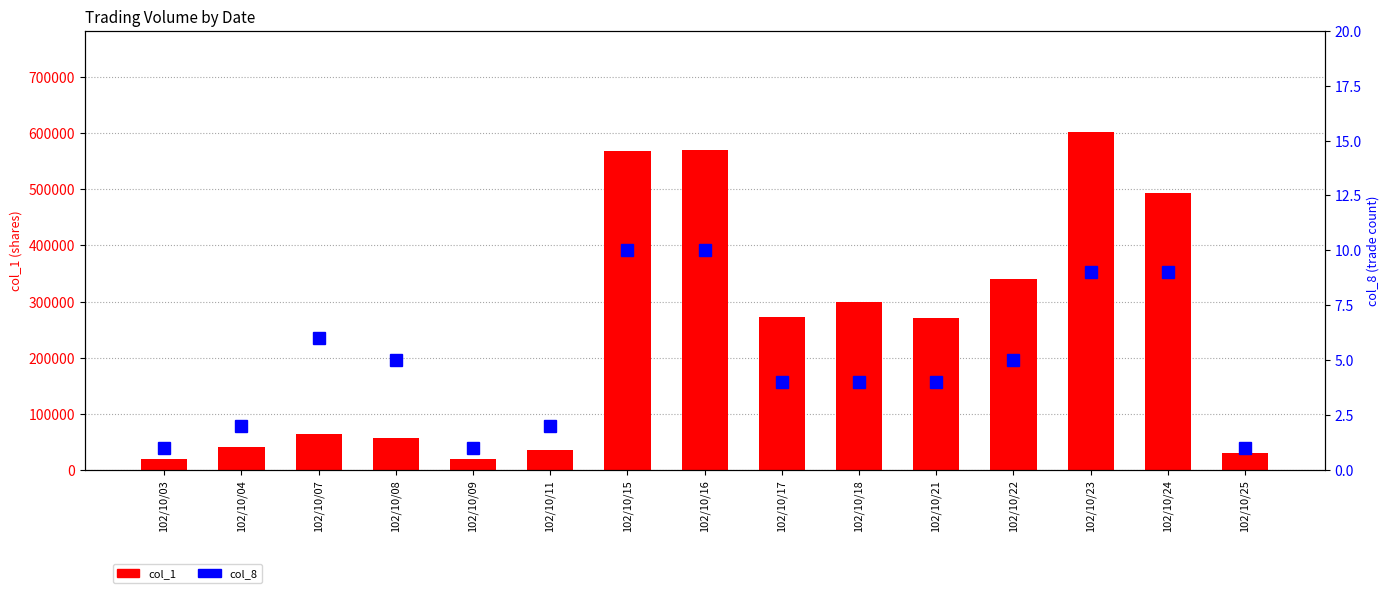

Where is col_1 (volume) nearest to the value 311000?

102/10/18